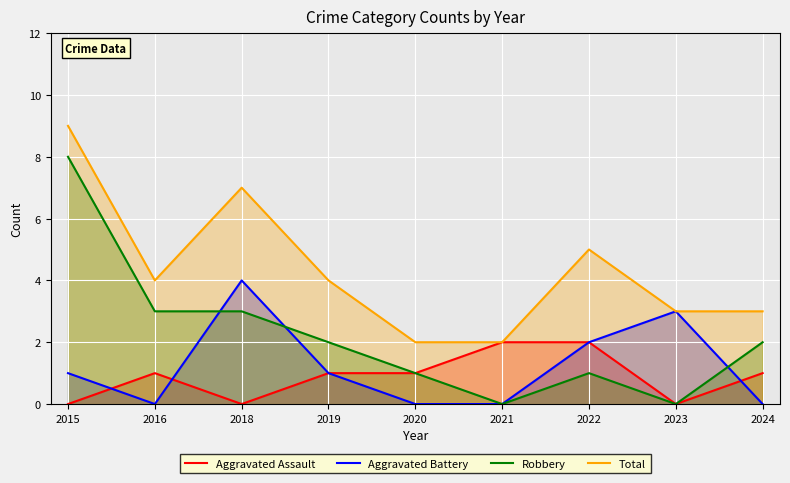

Which series changed the most between 2019 and 2024?

Aggravated Battery